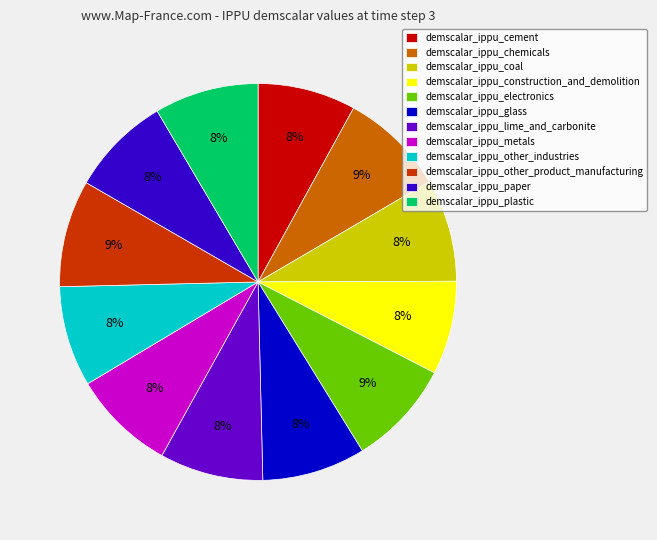

Is it true that demscalar_ippu_cement is 18% of the pie?

False